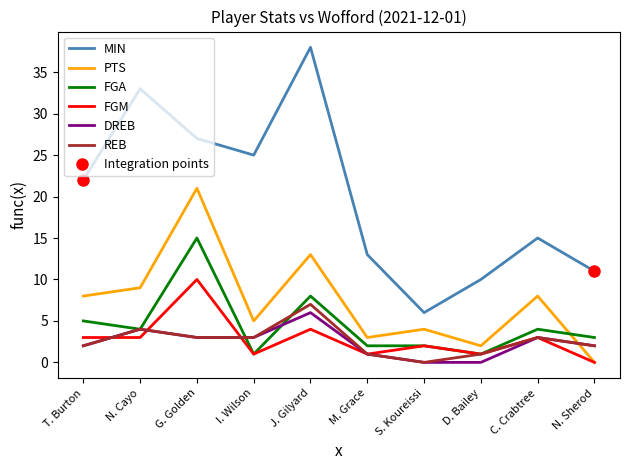

What is the label of the 4th point from the left?

I. Wilson